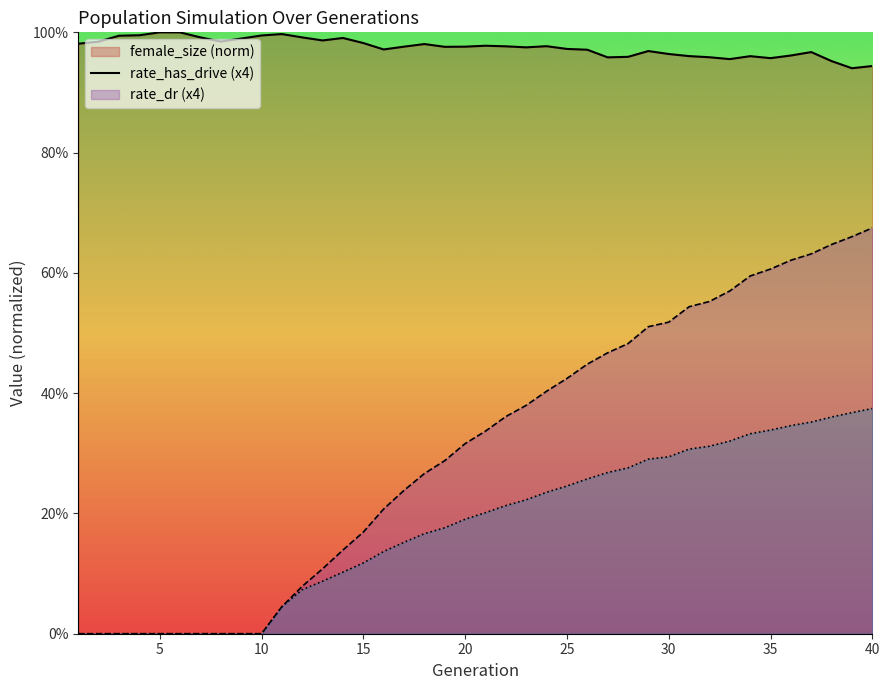

Which has a higher value, 17 or 9?

9